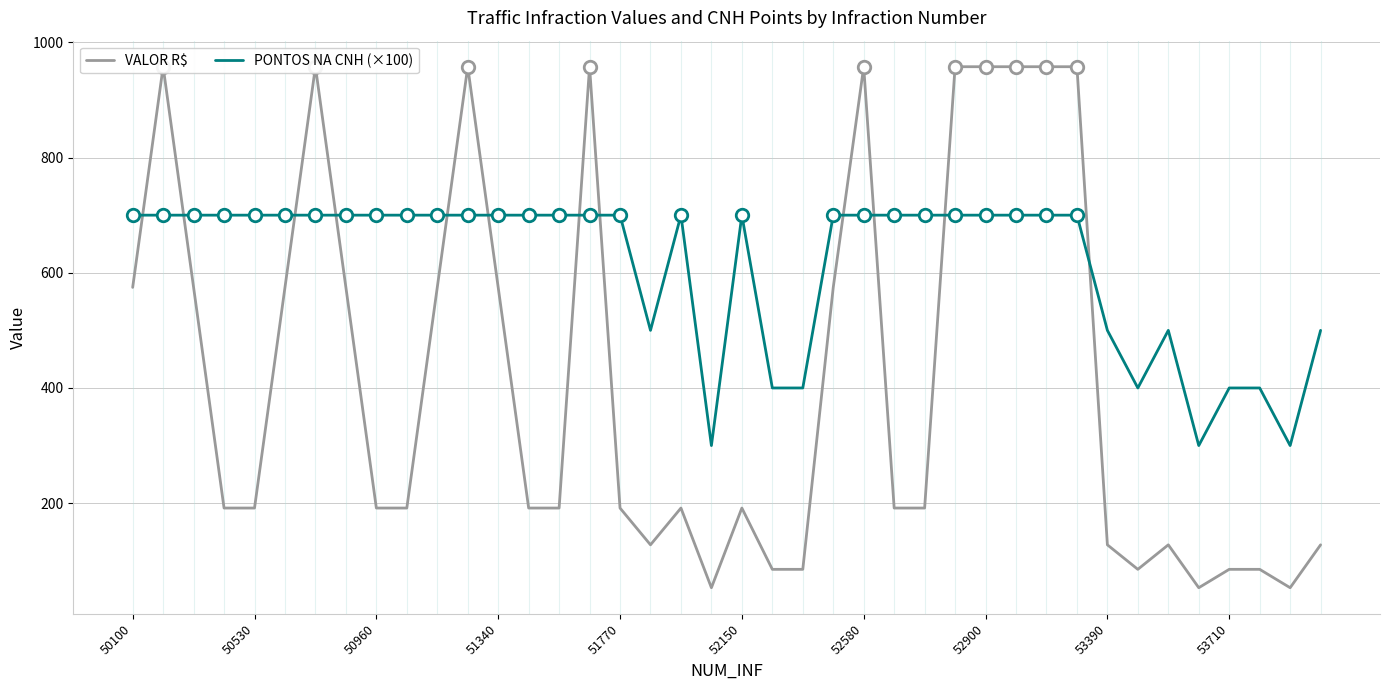

True or false: PONTOS NA CNH (×100) has a value of 700 at 50960.

True